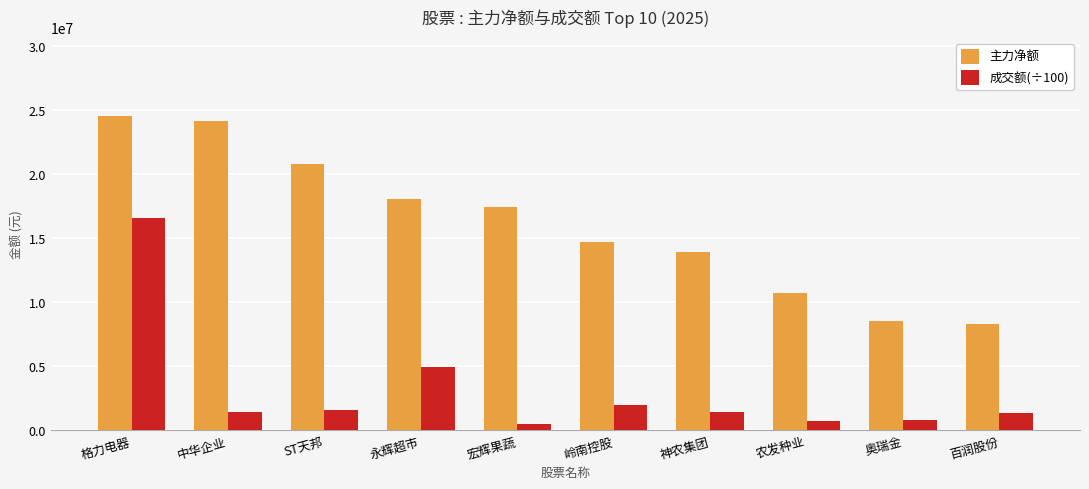

Which category has the highest value in the 成交额(÷100) series?

格力电器